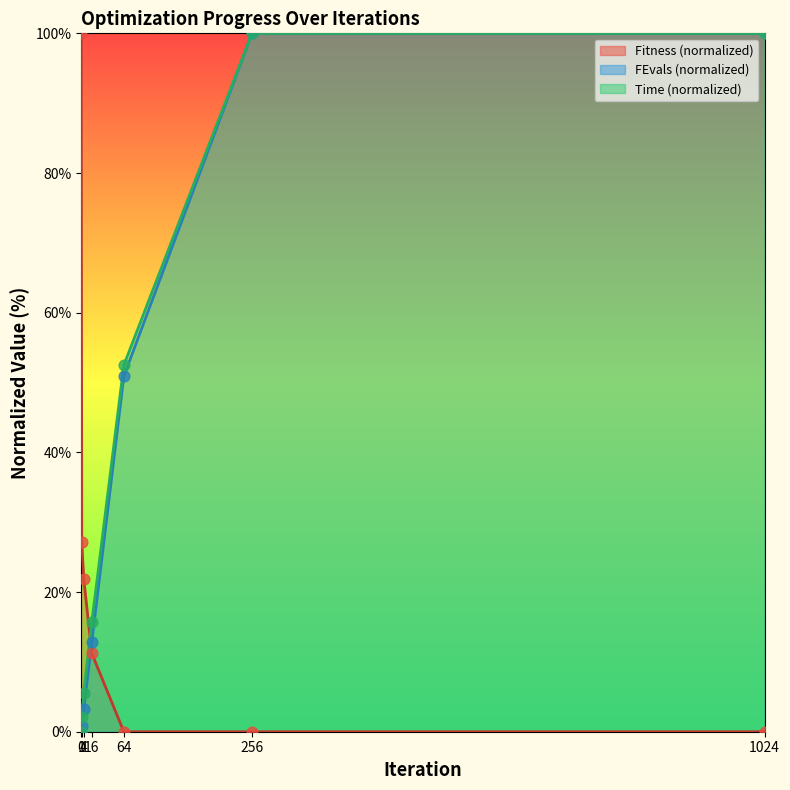

Which series has the largest total across all categories?

Time